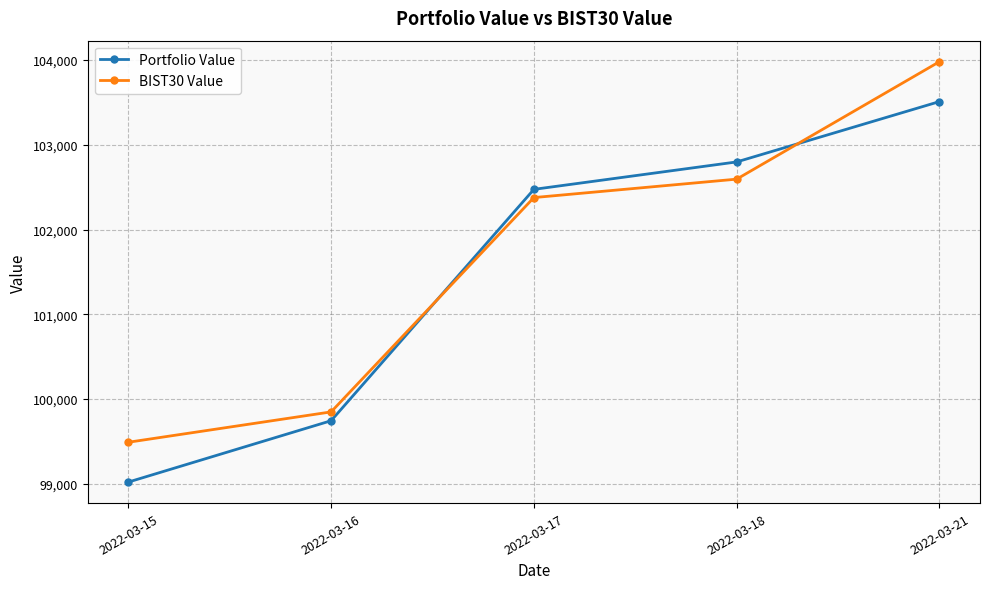

Reading left to right, list all the values displayed in this chart.

Portfolio Value: 99017.7	99742.1	102474.1	102798.0	103510.6
BIST30 Value: 99487.9	99846.4	102377.1	102594.7	103981.7